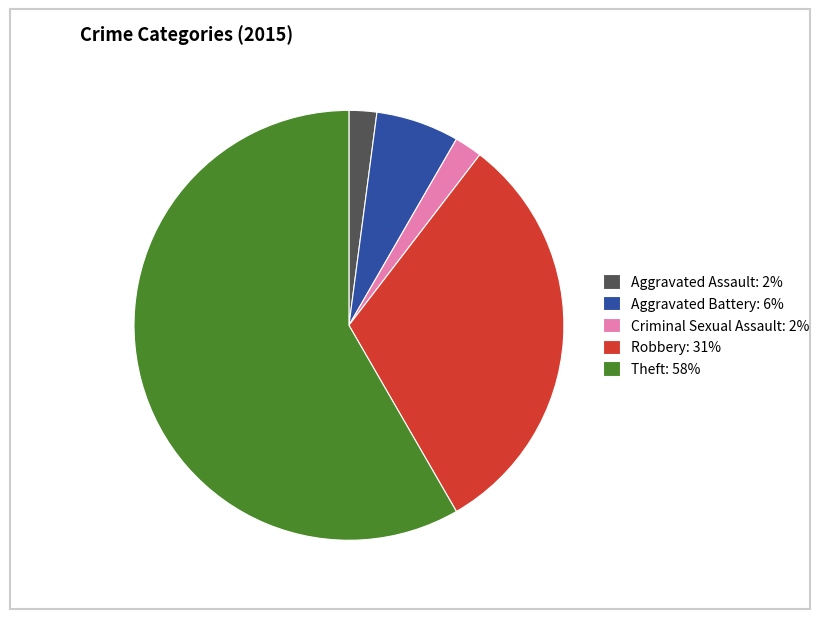

Which slice represents more than half of the pie?

Theft